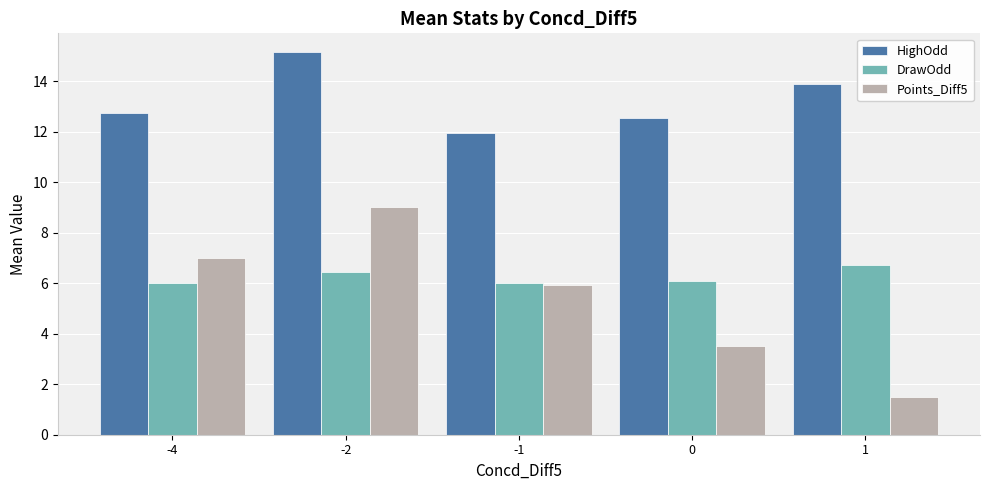

What is the difference between the highest and lowest values at 0?

9.0